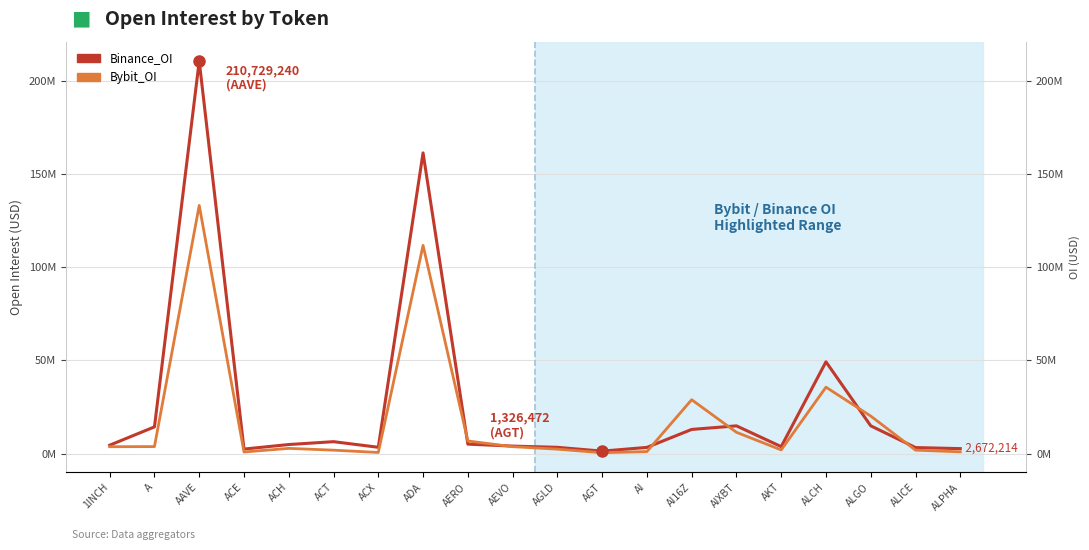

Reading left to right, what are all the values shown in this chart?

Binance_OI: 1INCH=4515006	A=14342309	AAVE=210729240	ACE=2433970	ACH=4870164	ACT=6404893	ACX=3390579	ADA=161433447	AERO=5076685	AEVO=4034165	AGLD=3367143	AGT=1326472	AI=3332516	AI16Z=12978771	AIXBT=14897551	AKT=3742493	ALCH=49282664	ALGO=14919861	ALICE=3248933	ALPHA=2672214
Bybit_OI: 1INCH=3703197	A=3763342	AAVE=133246689	ACE=856808	ACH=2807590	ACT=1843691	ACX=609475	ADA=111794469	AERO=6777125	AEVO=3725375	AGLD=2391446	AGT=467739	AI=1075167	AI16Z=28930675	AIXBT=11434448	AKT=1974916	ALCH=35661773	ALGO=20147698	ALICE=1866723	ALPHA=949092